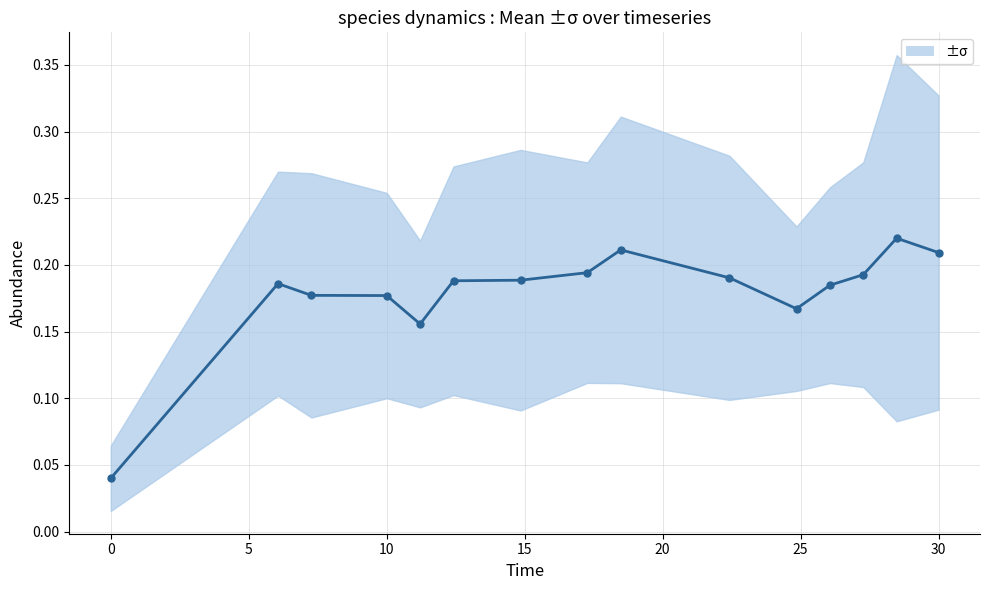

What is the difference between the maximum and second lowest values?

0.1